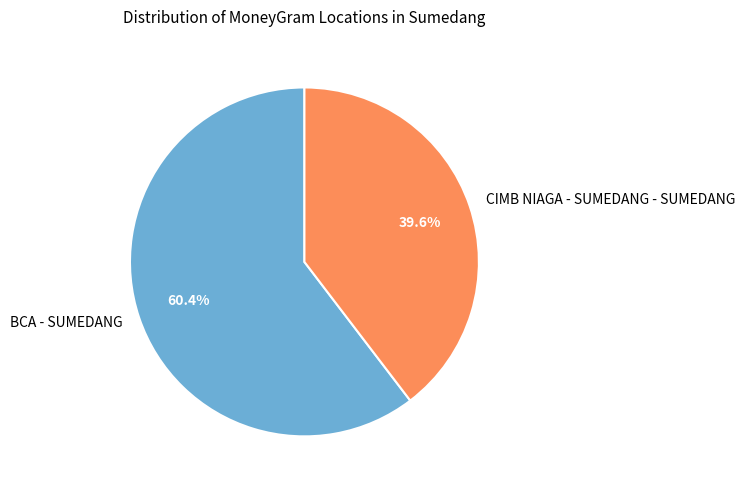

To the nearest percent, what is the average slice percentage?

50%